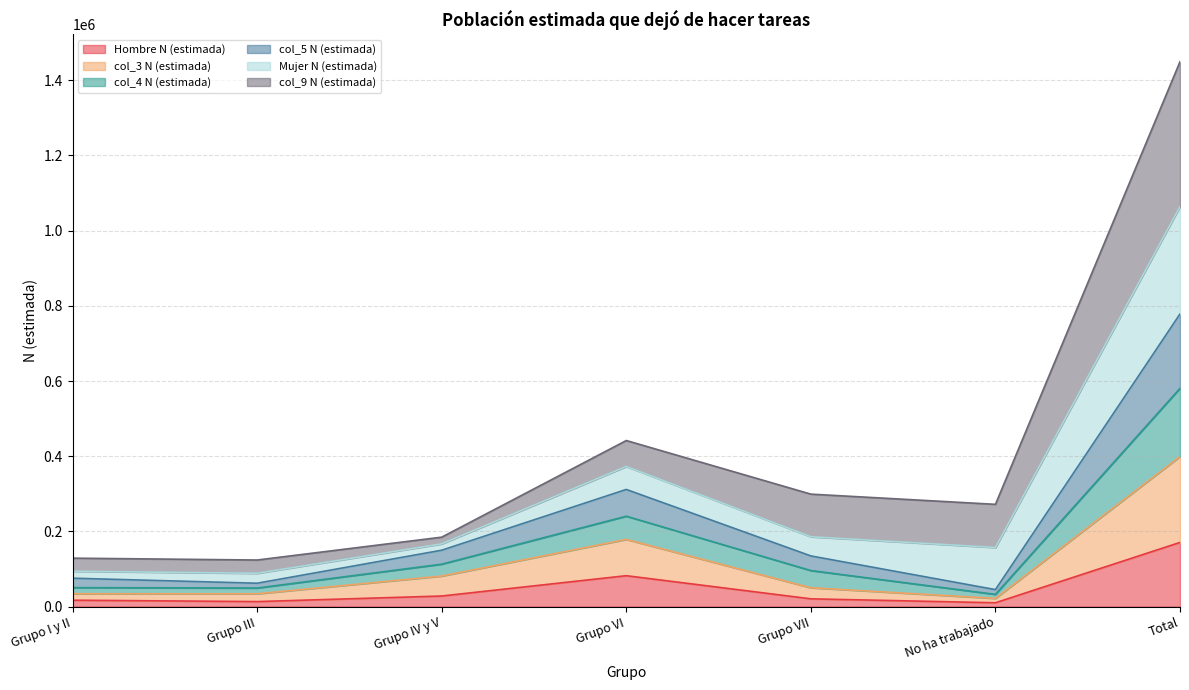

At which category is the sum across all series the highest?

Total